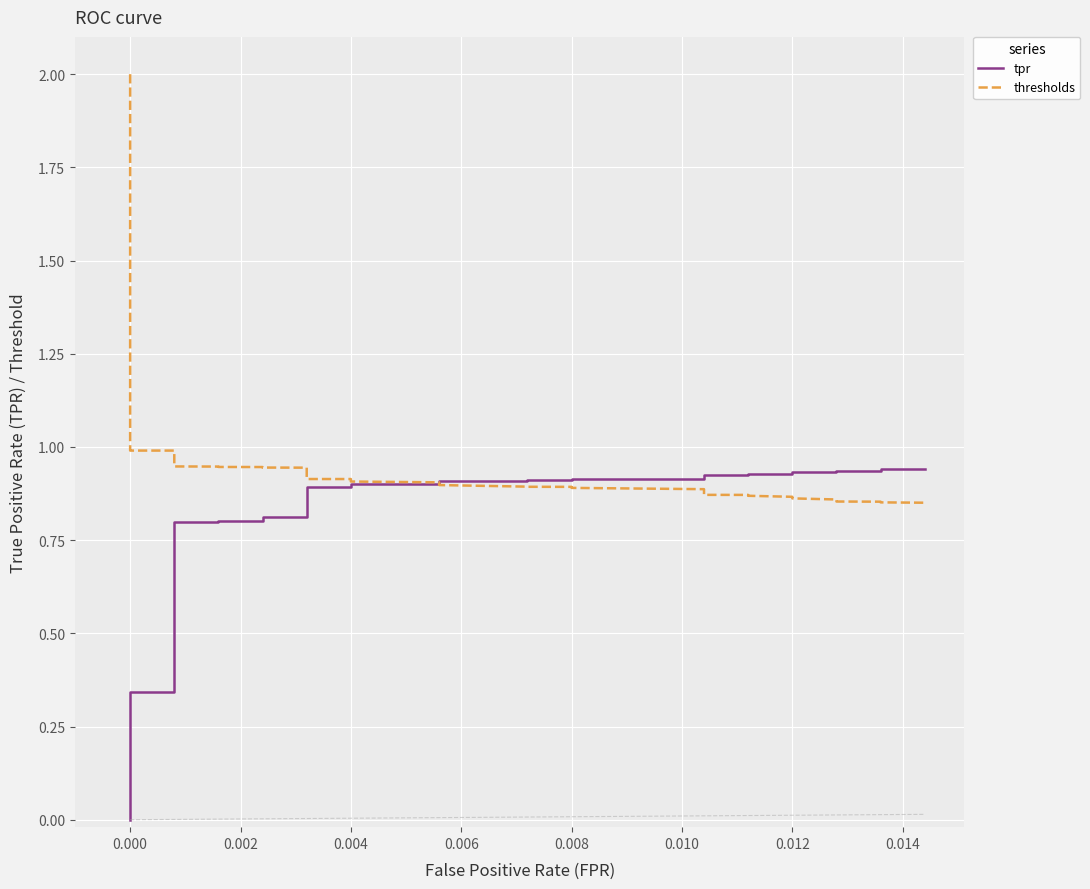

True or false: tpr has more than 1 interior local peaks.

False